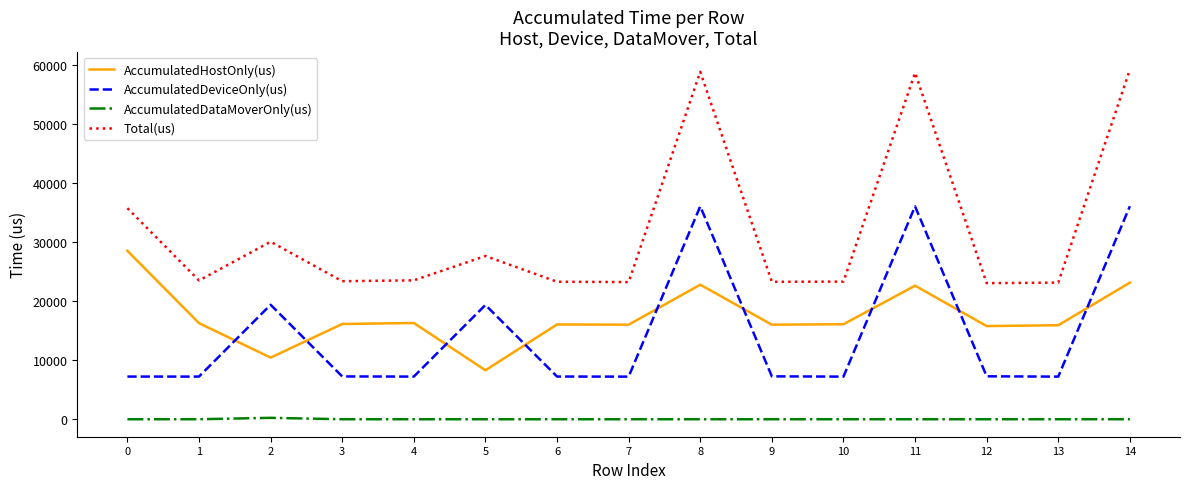

At which label is AccumulatedDeviceOnly(us) closest to 21675?

2